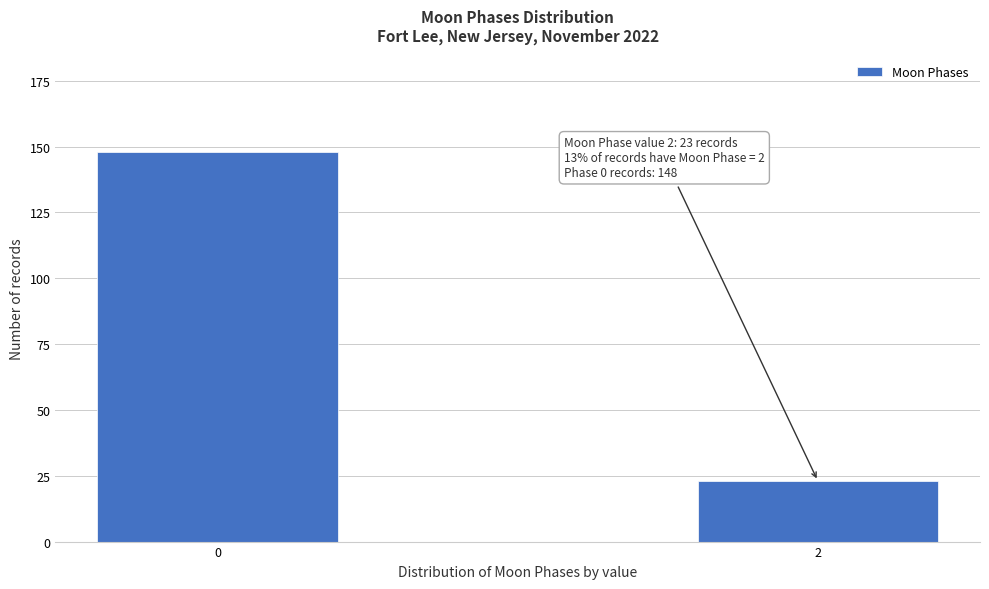

Reading left to right, extract all data points from this chart.

0=148	2=23